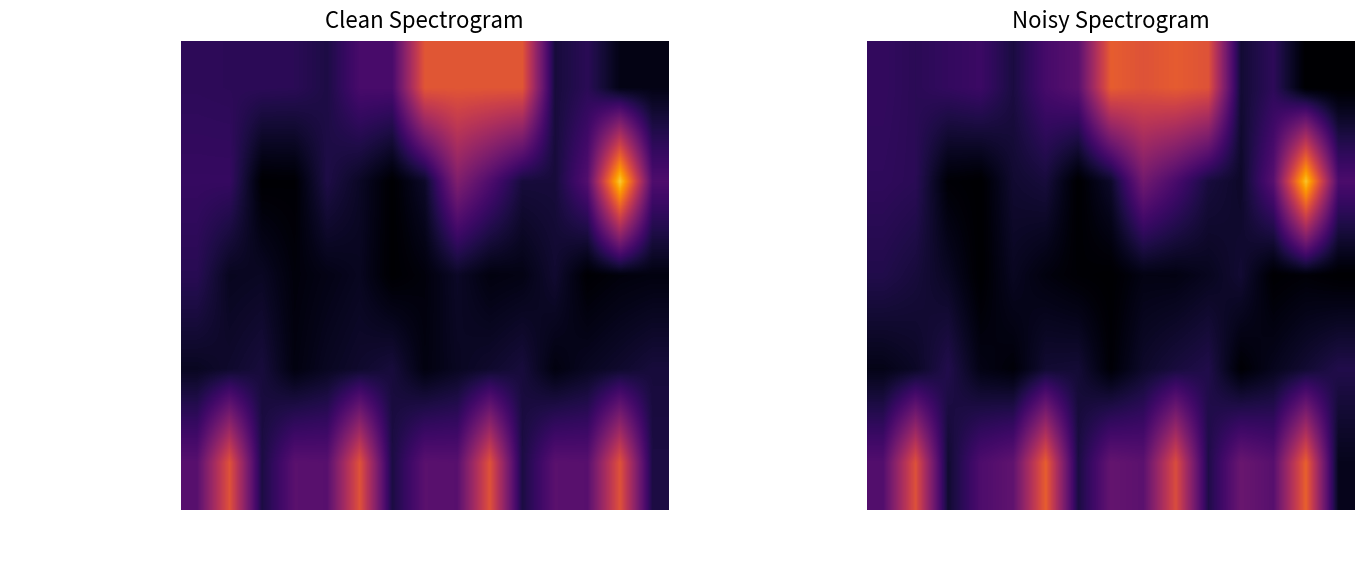

What is the sum of all ProcedureOccurrenceShortTerm values?

0.4